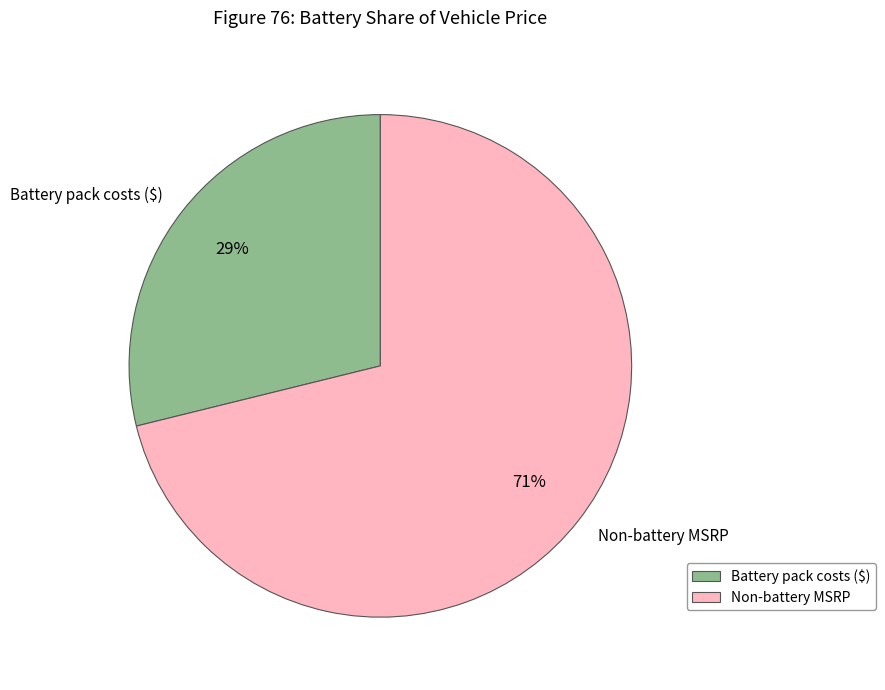

Count the number of slices in the pie.

2